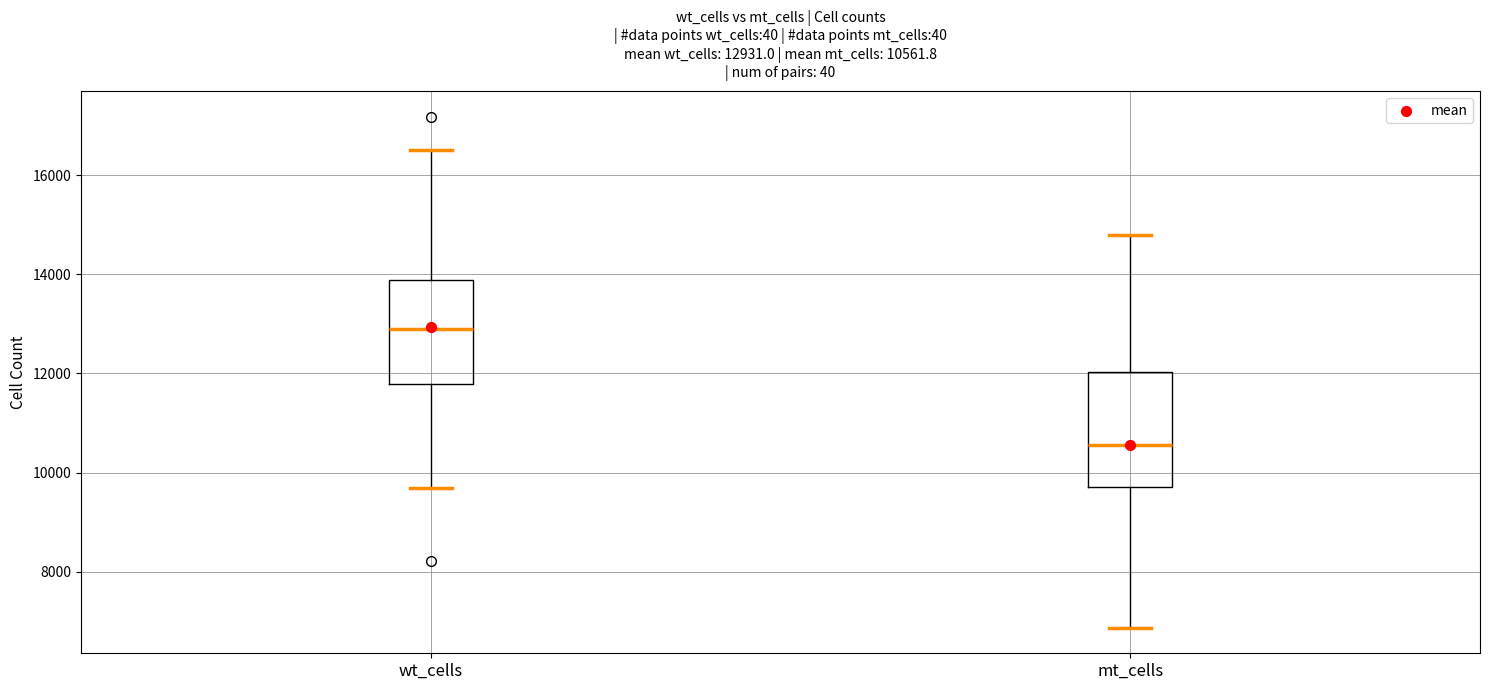

Which box is the tallest, from its lower edge to its upper edge?

mt_cells